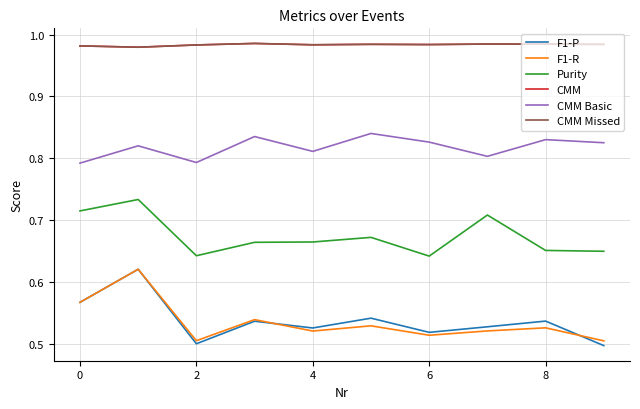

Which series has the largest total across all categories?

CMM